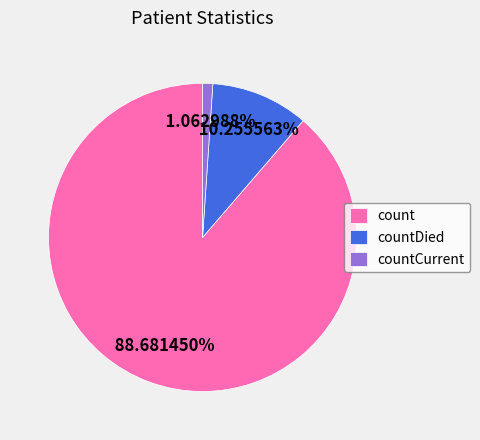

Which slice represents more than half of the pie?

count